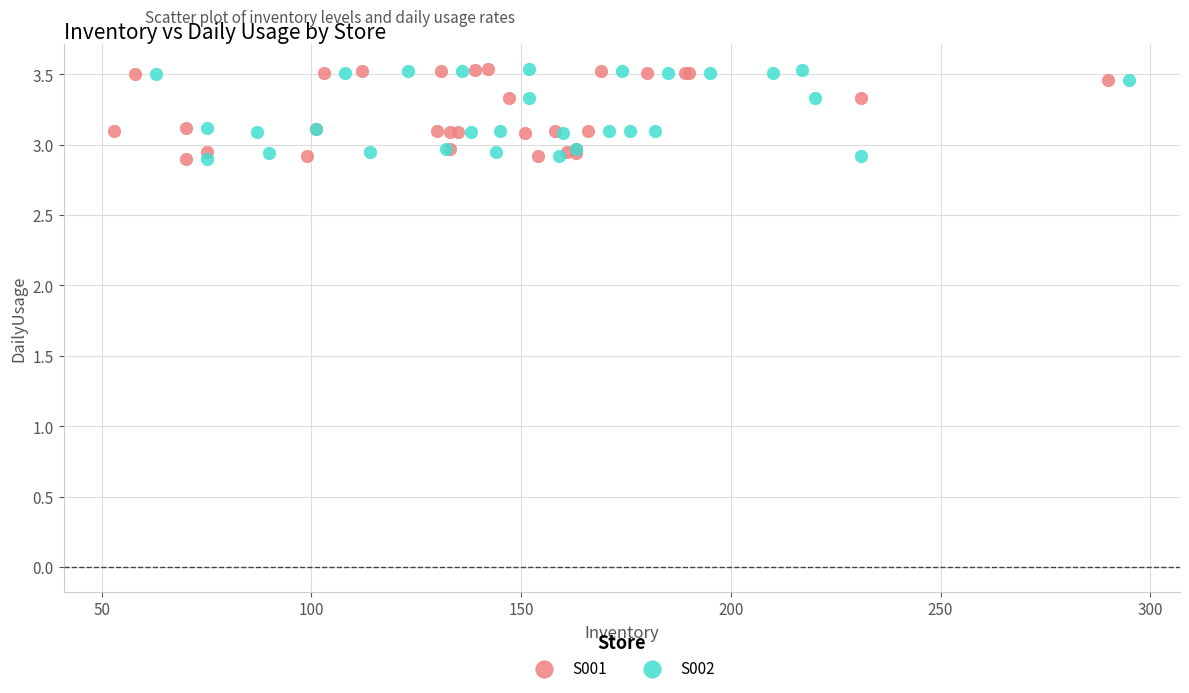

What are all the series names shown in the legend?

S001, S002